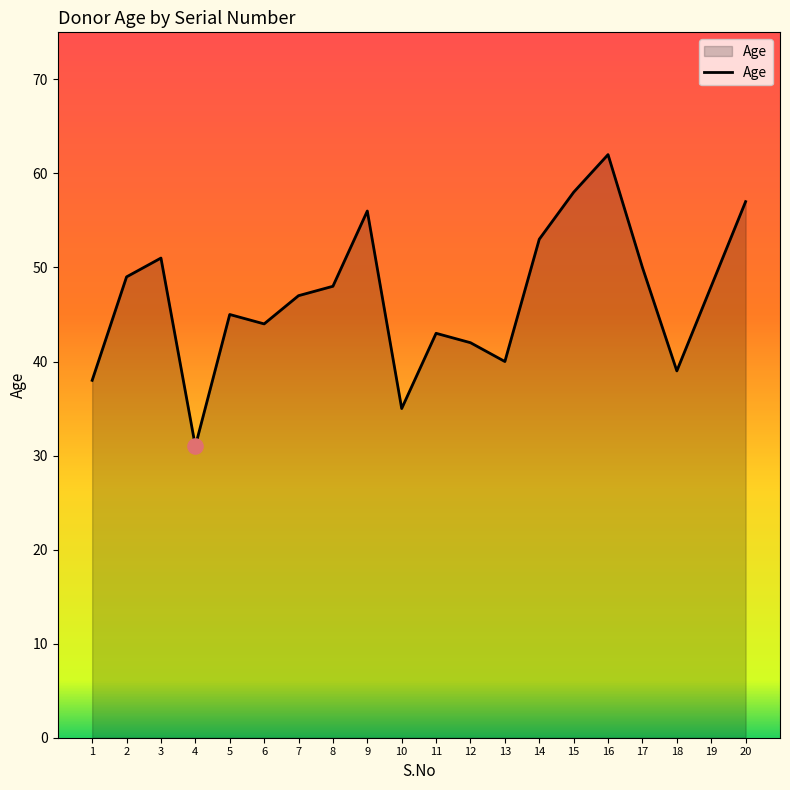

What is the change in value from 7 to 16?

+15